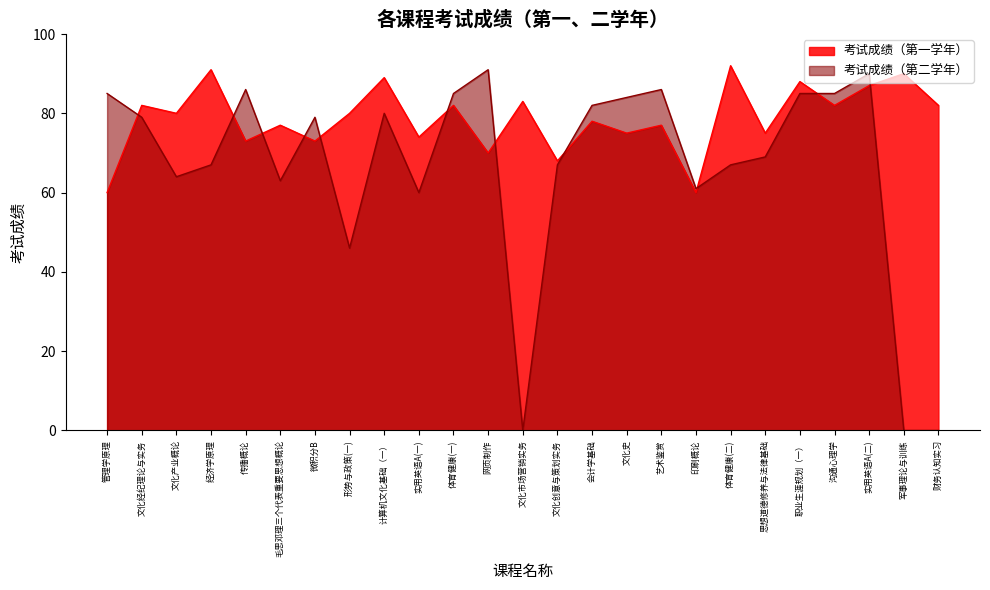

What is the sum of all values?

1968